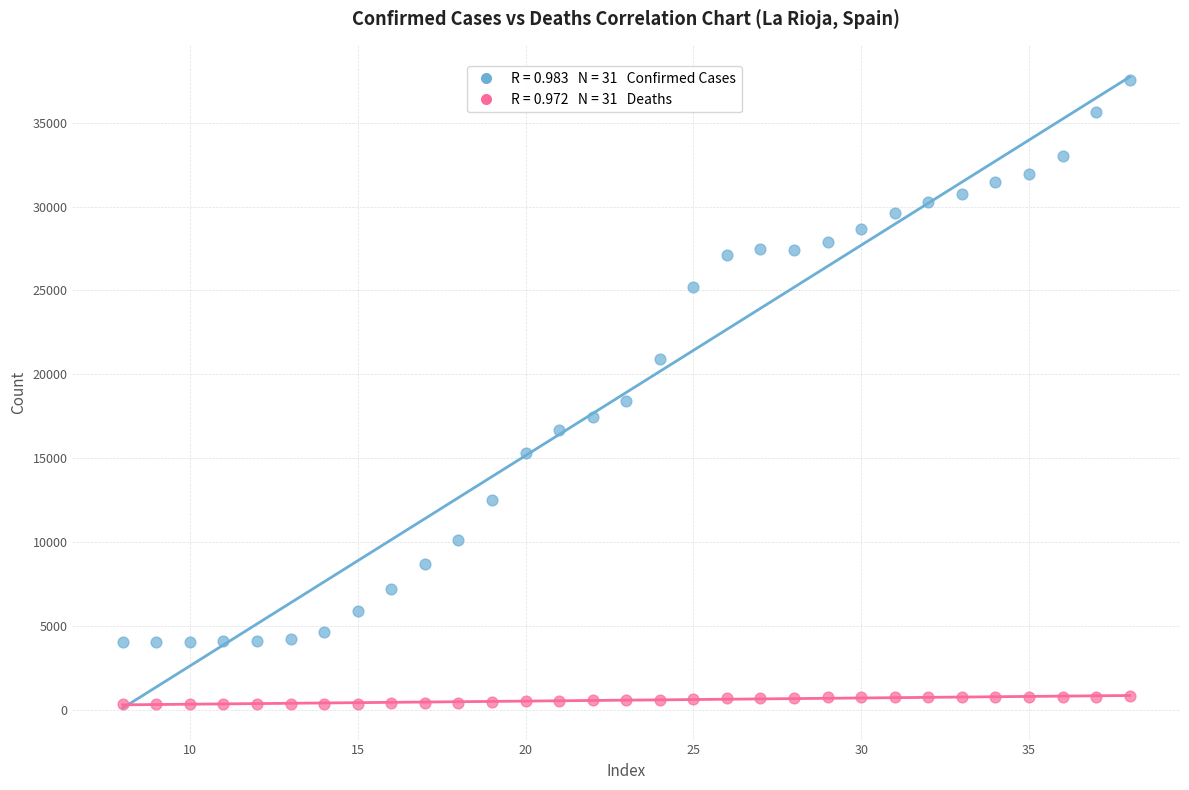

Across all series, what Y value is closest to 18944?

18426